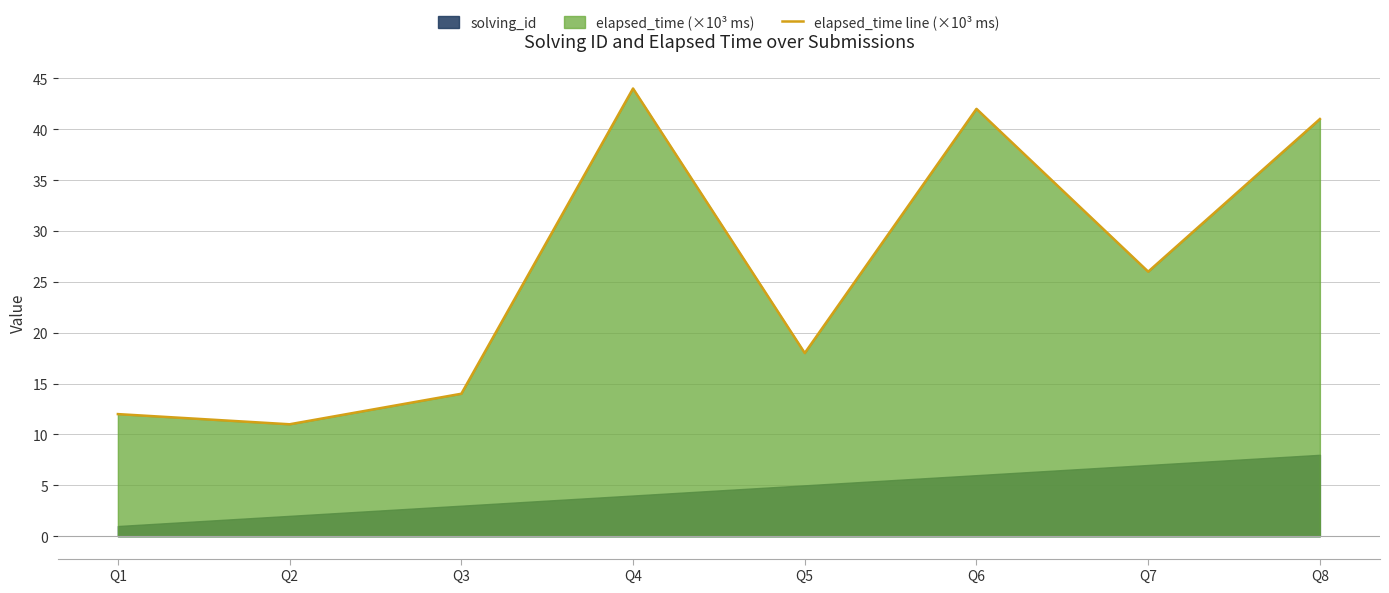

True or false: there are more than 2 points higher than both neighbors.

False